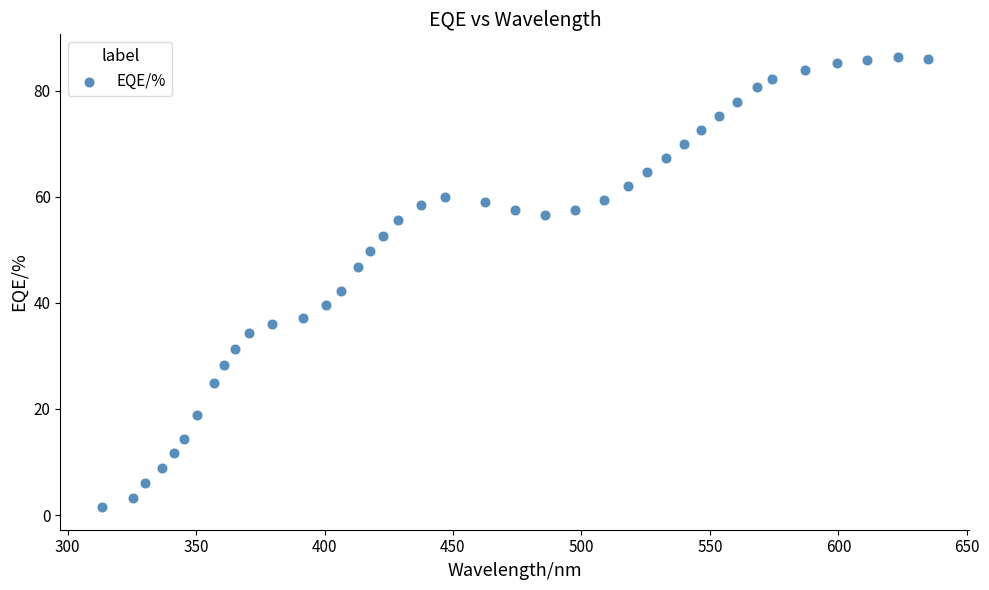

What is the range of Y values (max minus min)?

84.9